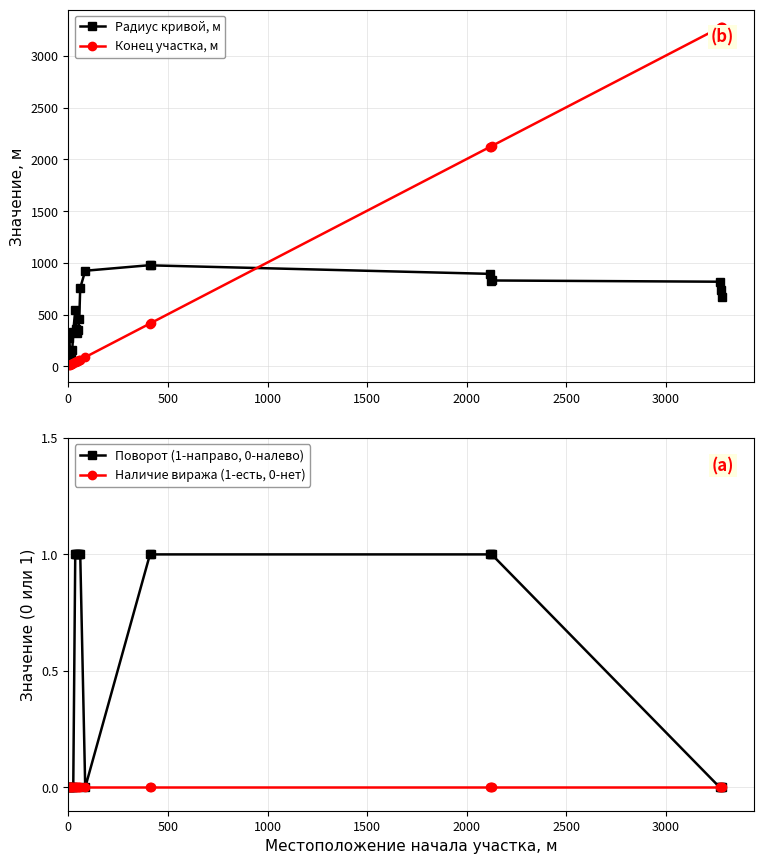

Which series ends up on top after the final intersection of Конец участка, м and Радиус кривой, м?

Конец участка, м